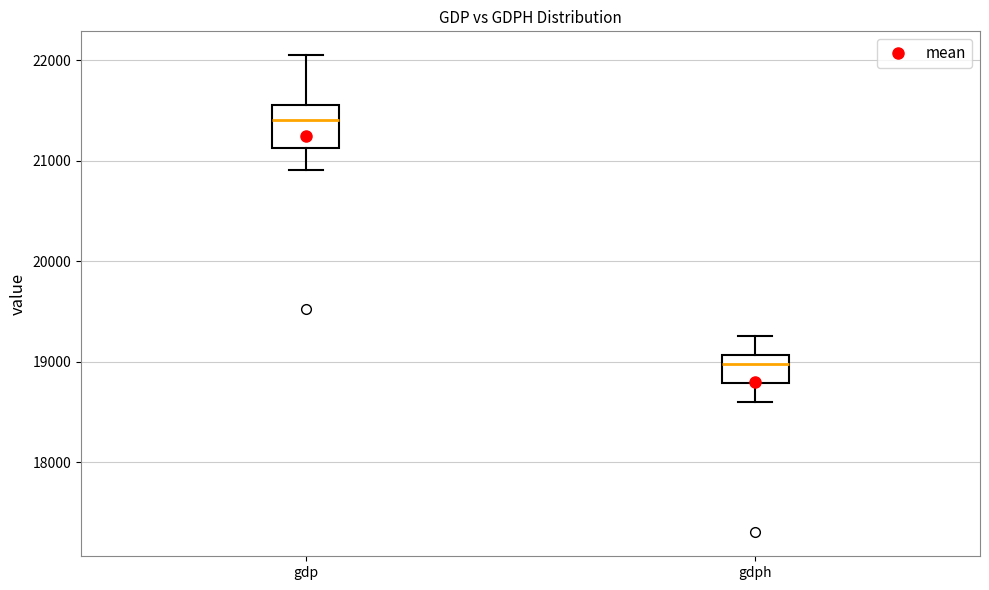

Where does the upper whisker of the box for gdph end on the y-axis? The values are not printed on the chart, so give them approximately, as read against the axis.

19300